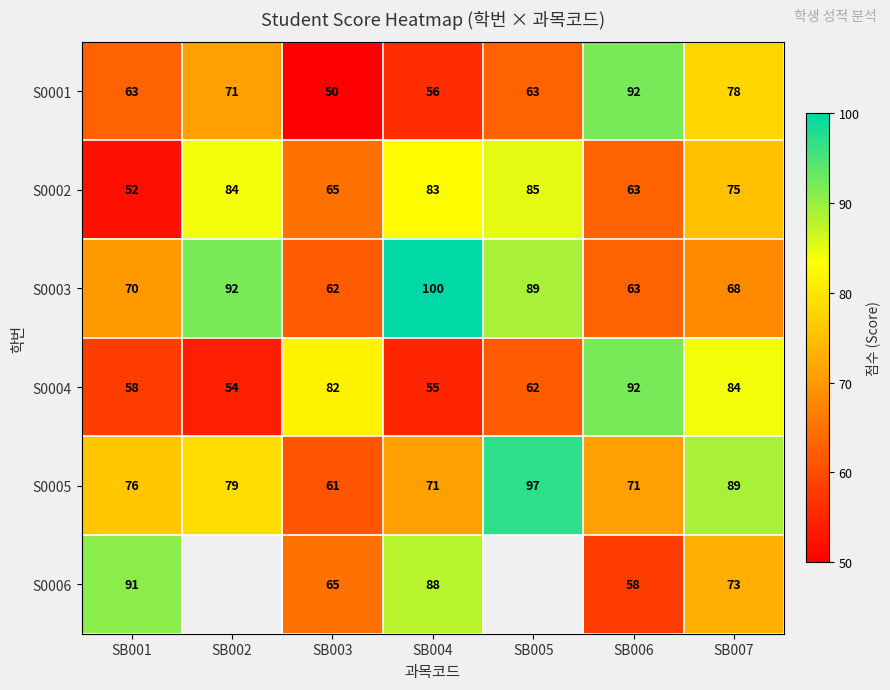

What is the spread (max minus min) of values at SB001?

39